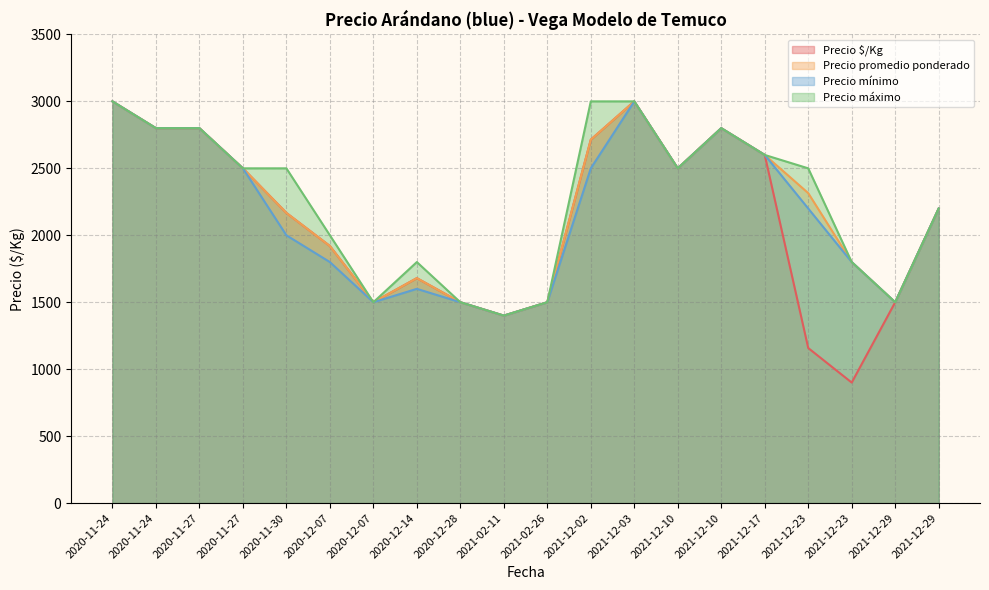

How many lines are shown in the chart?

4